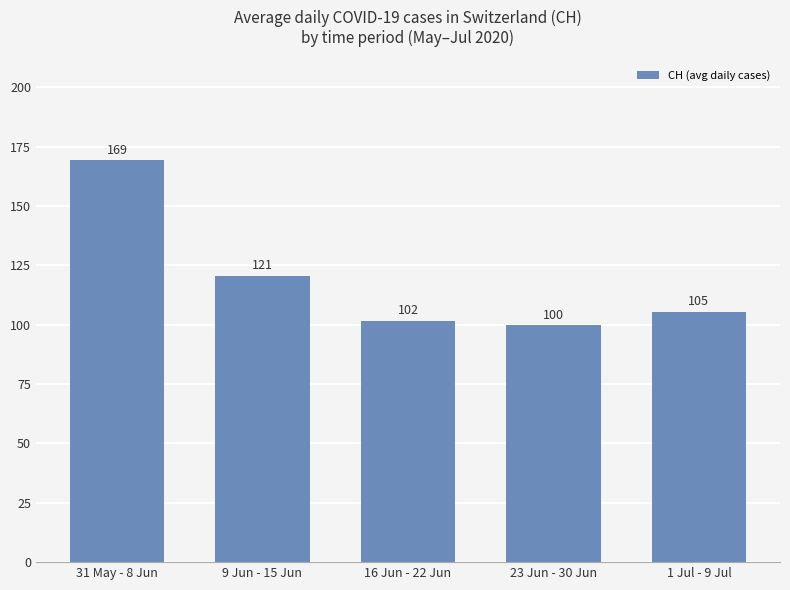

Does the chart contain stacked bars?

No